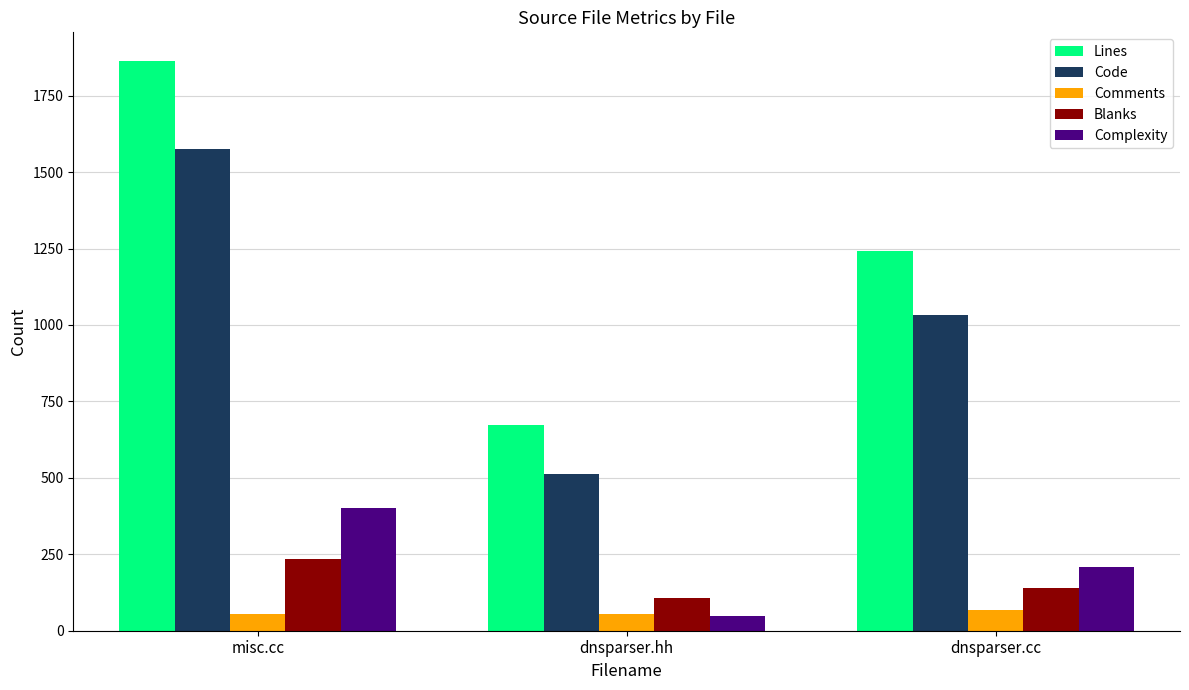

Where is Blanks nearest to the value 170?

dnsparser.cc